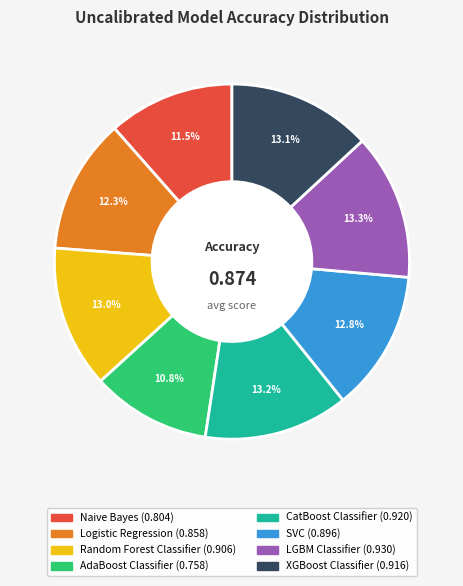

To the nearest percent, what percentage of the pie is Logistic Regression?

12%